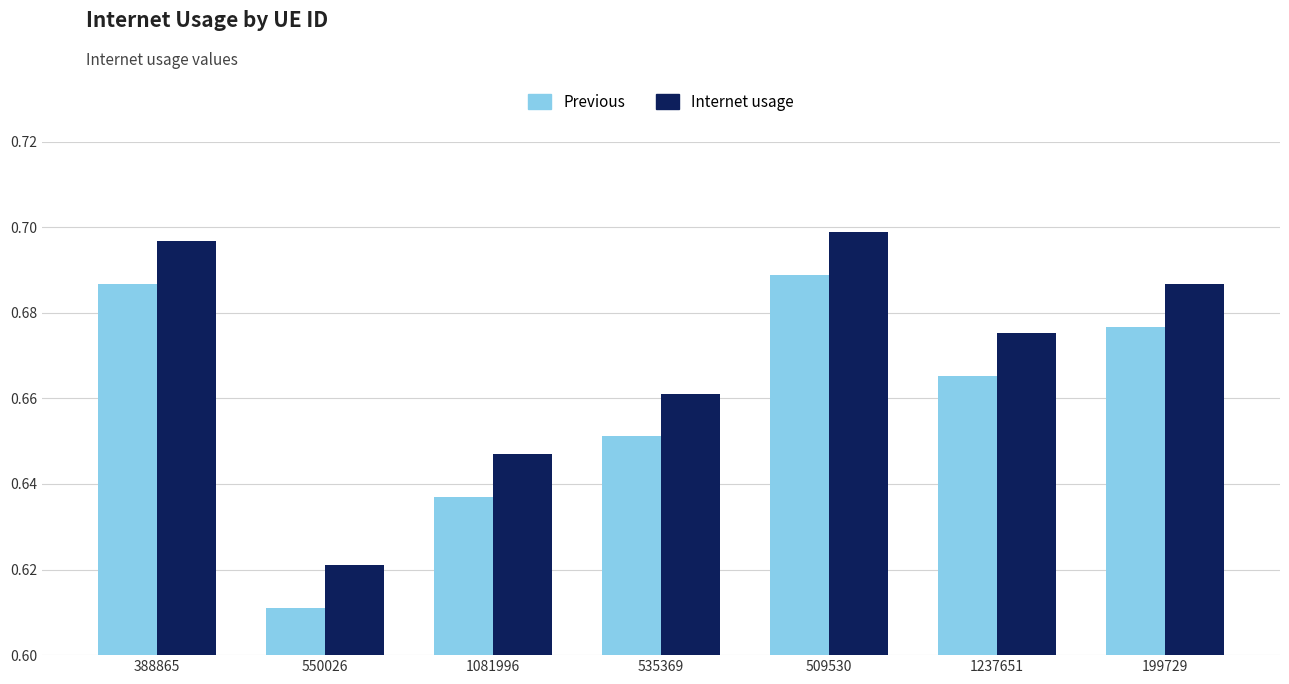

What is the sum of the Internet usage values at 388865 and 550026?

1.3